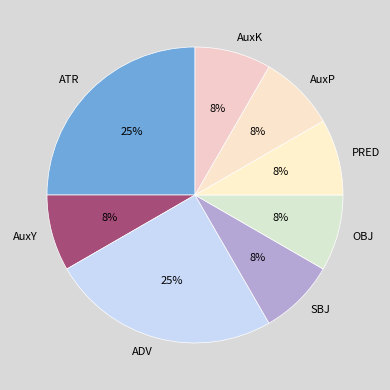

To the nearest percent, what percentage of the pie is OBJ?

8%